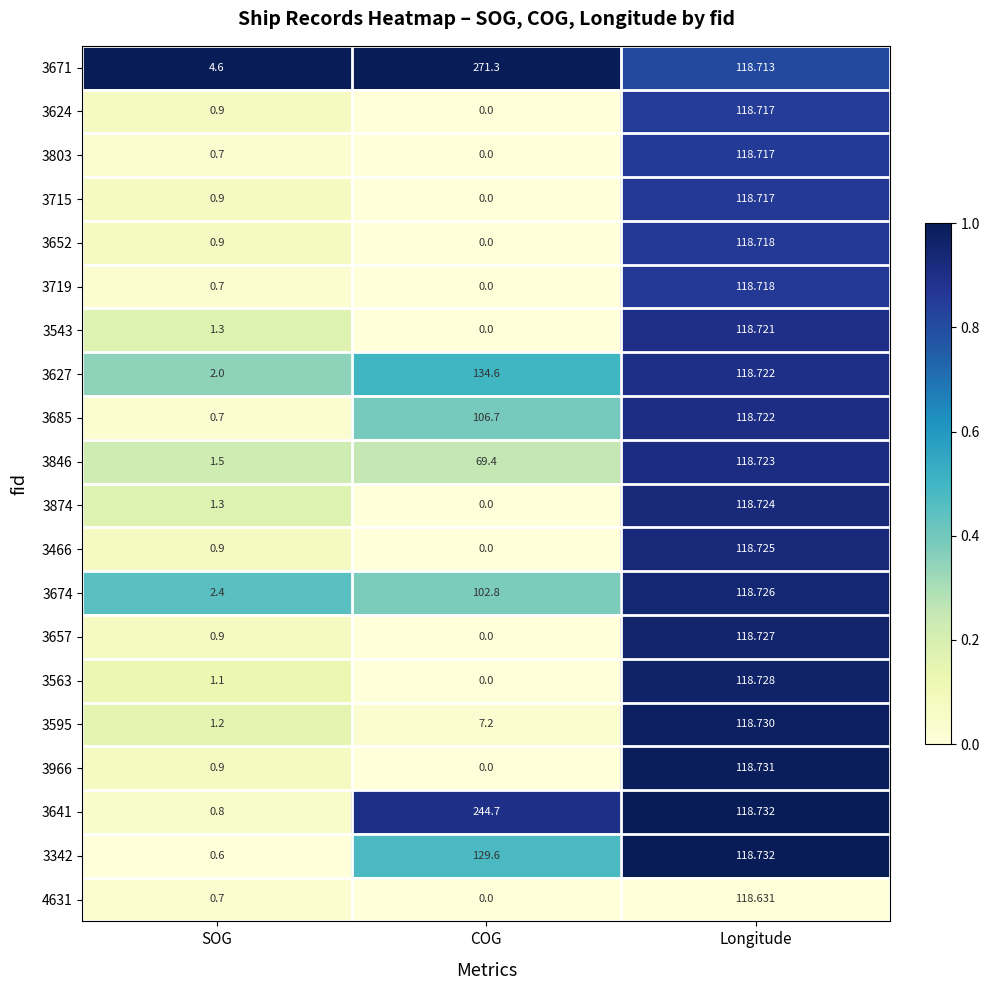

Is the value of 3803 at COG greater than the value of 3719 at SOG?

No